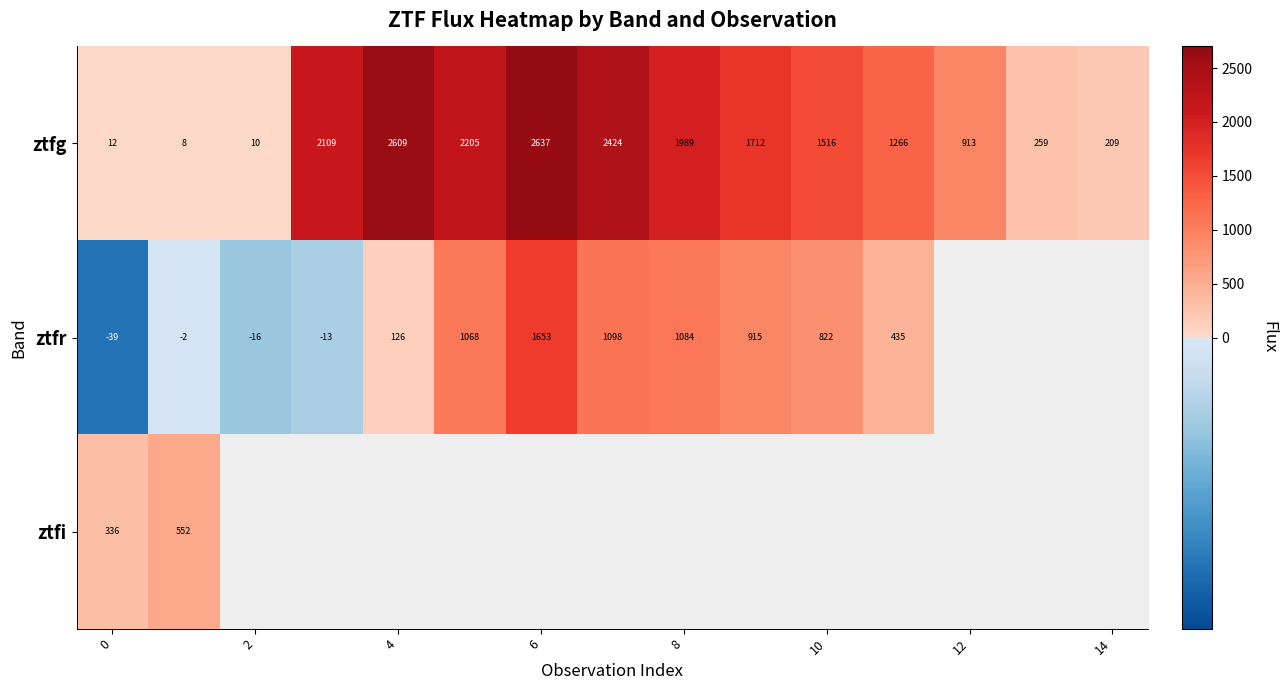

Is the value of ztfr at 0 greater than the value of ztfg at 6?

No